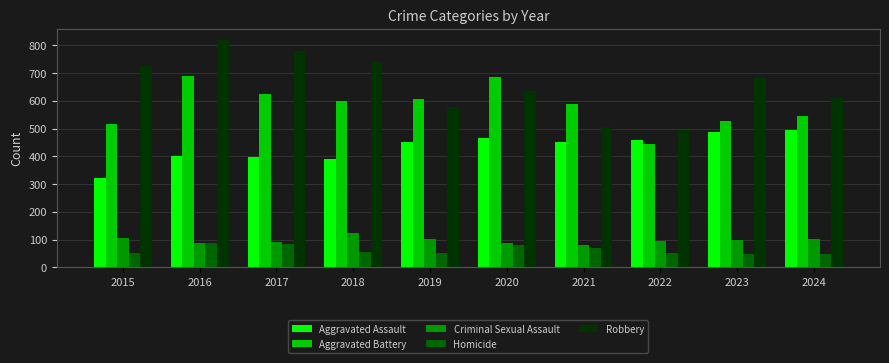

What is the sum of the Robbery values at 2019 and 2018?

1318